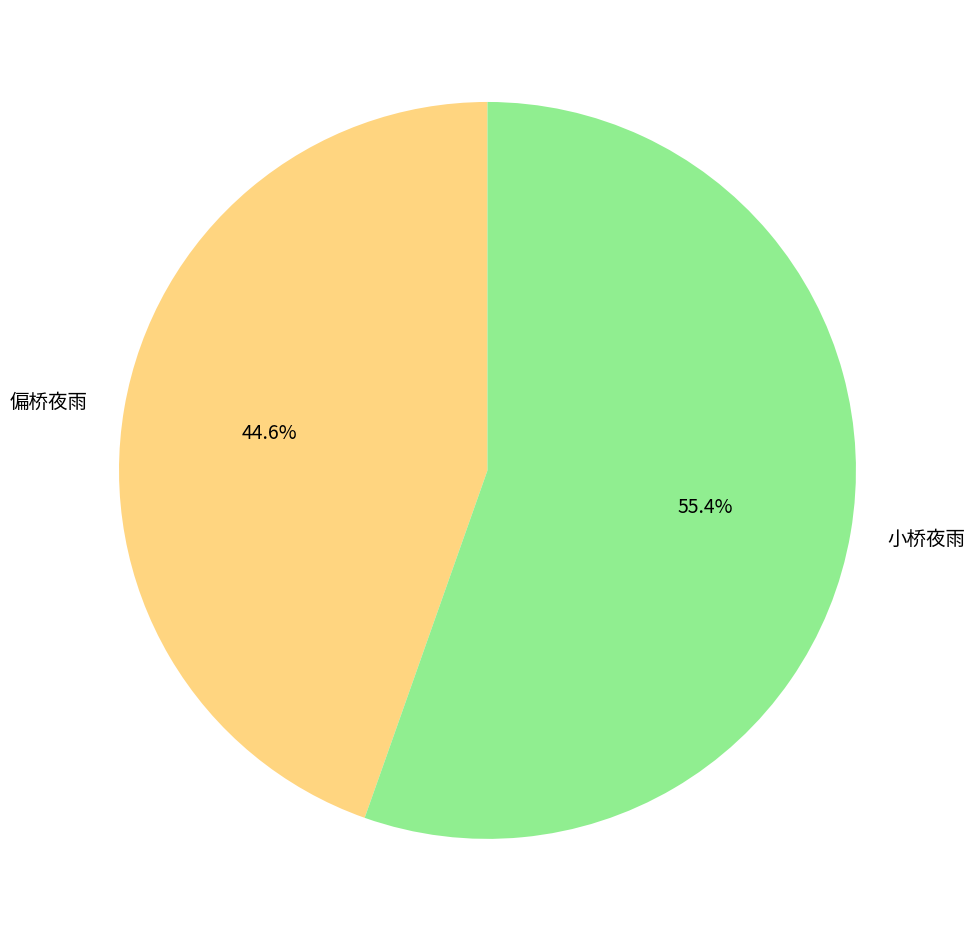

What is the largest slice in the pie chart?

小桥夜雨